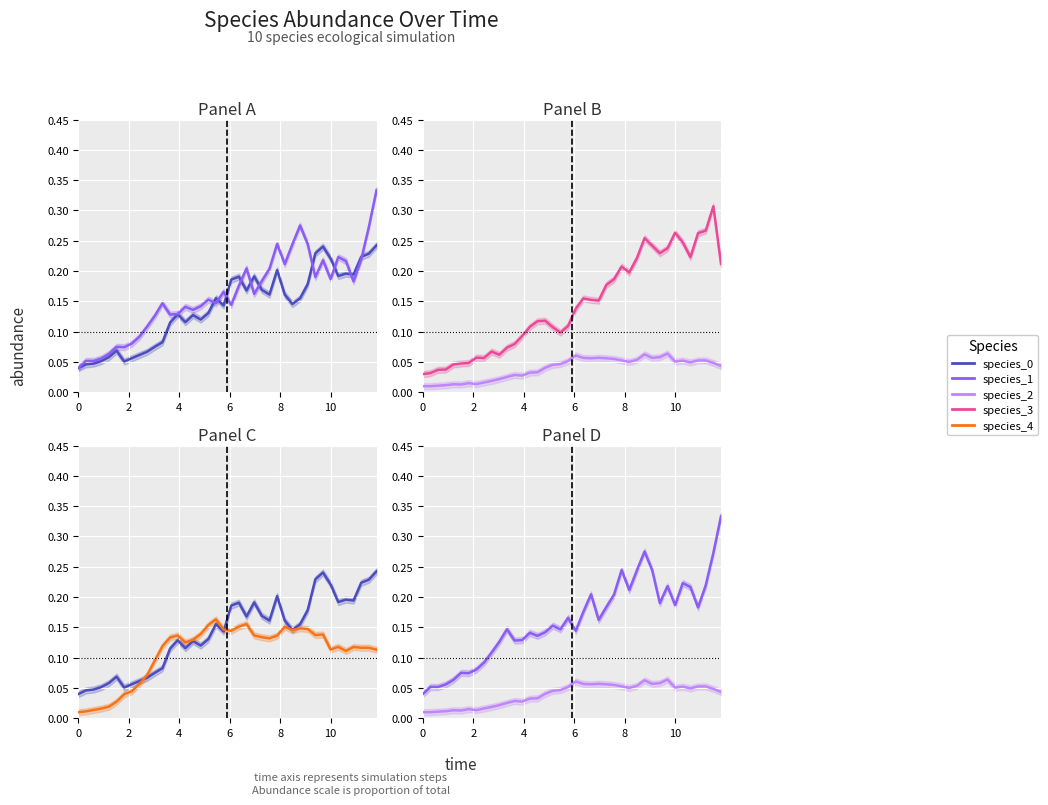

The species_0 series shows 0.0 at 2. True or false?

True